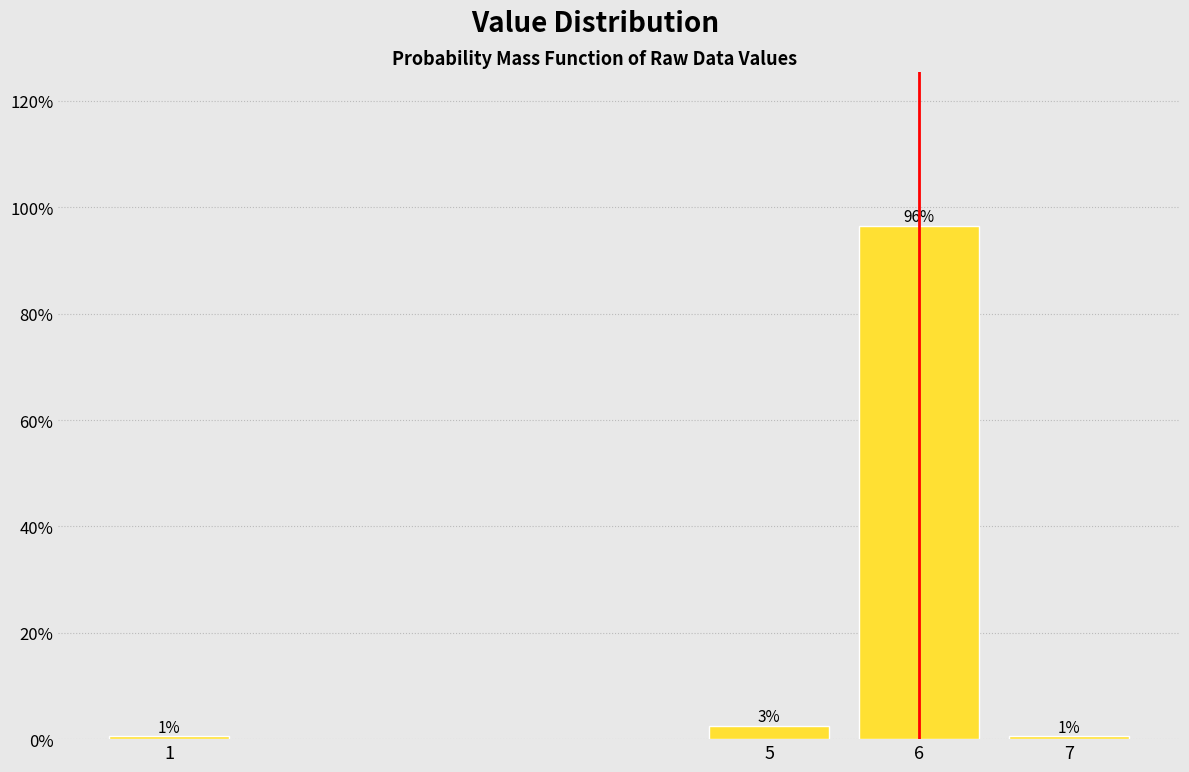

Does the chart contain any negative values?

No